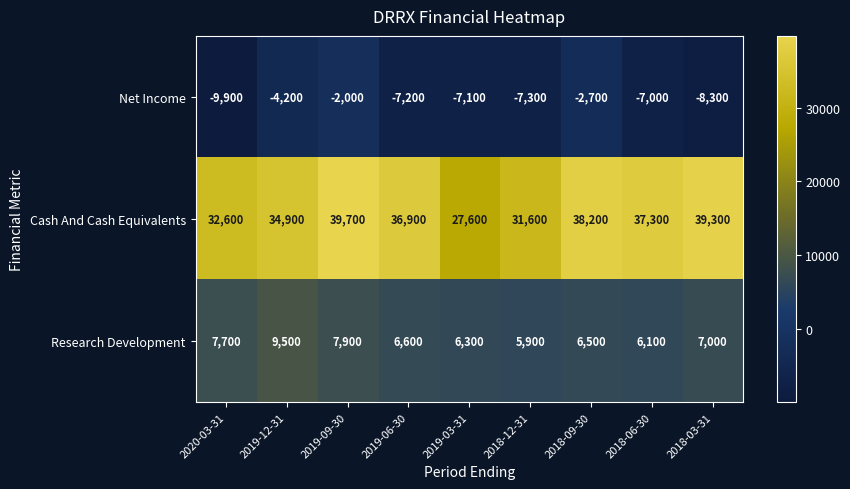

At how many categories does at least one series exceed 36400?

5